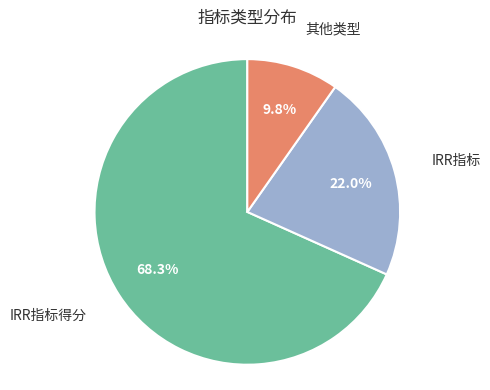

How much of the chart is everything except IRR指标?

78.0%